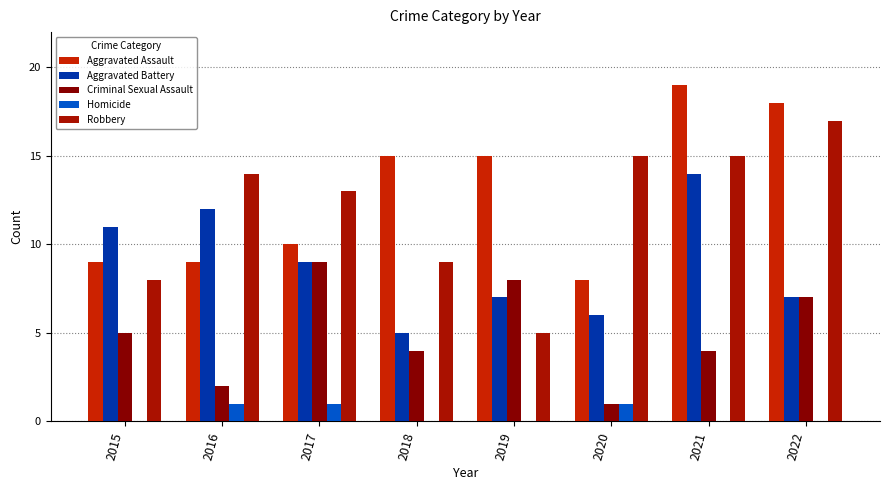

What is the greatest value displayed?

19